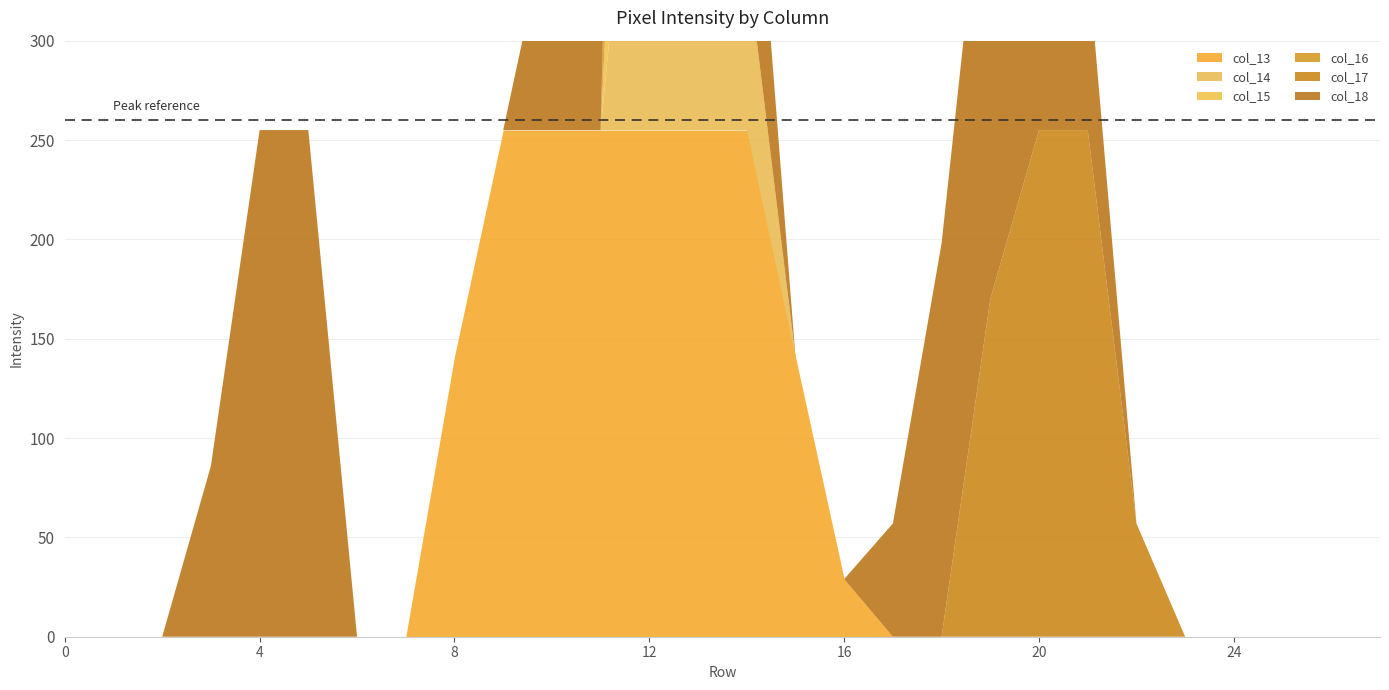

The col_16 series shows 0 at 16. True or false?

True